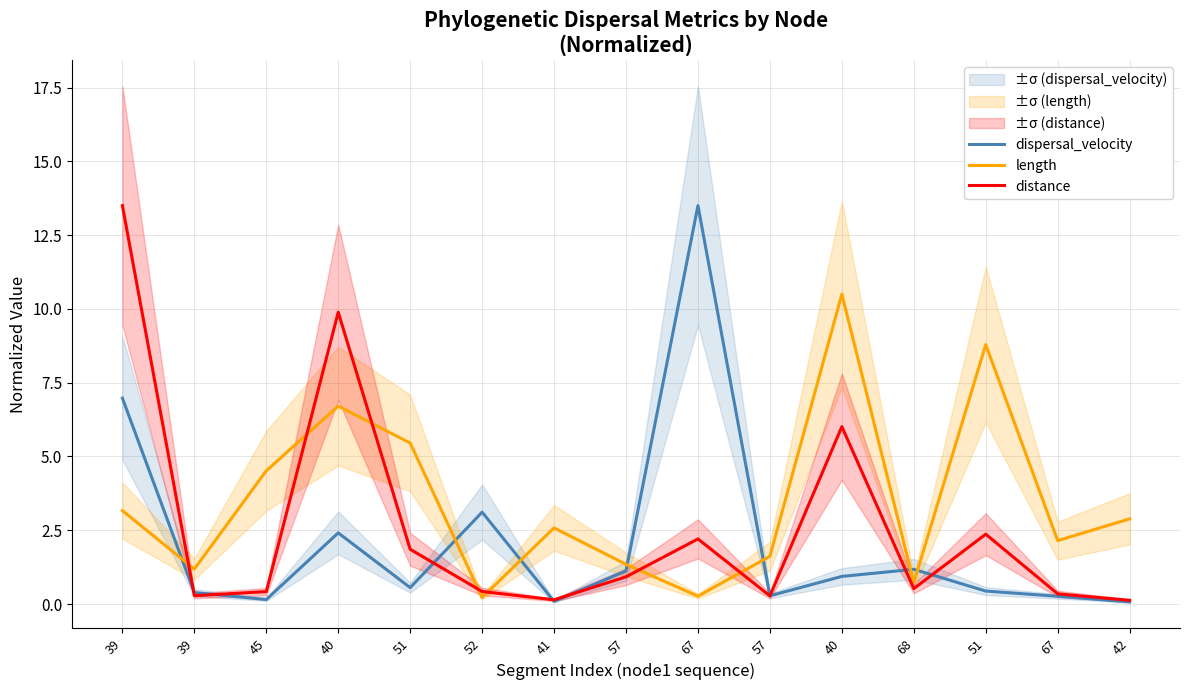

What is the difference between the dispersal_velocity values at 57 and 40?

0.7